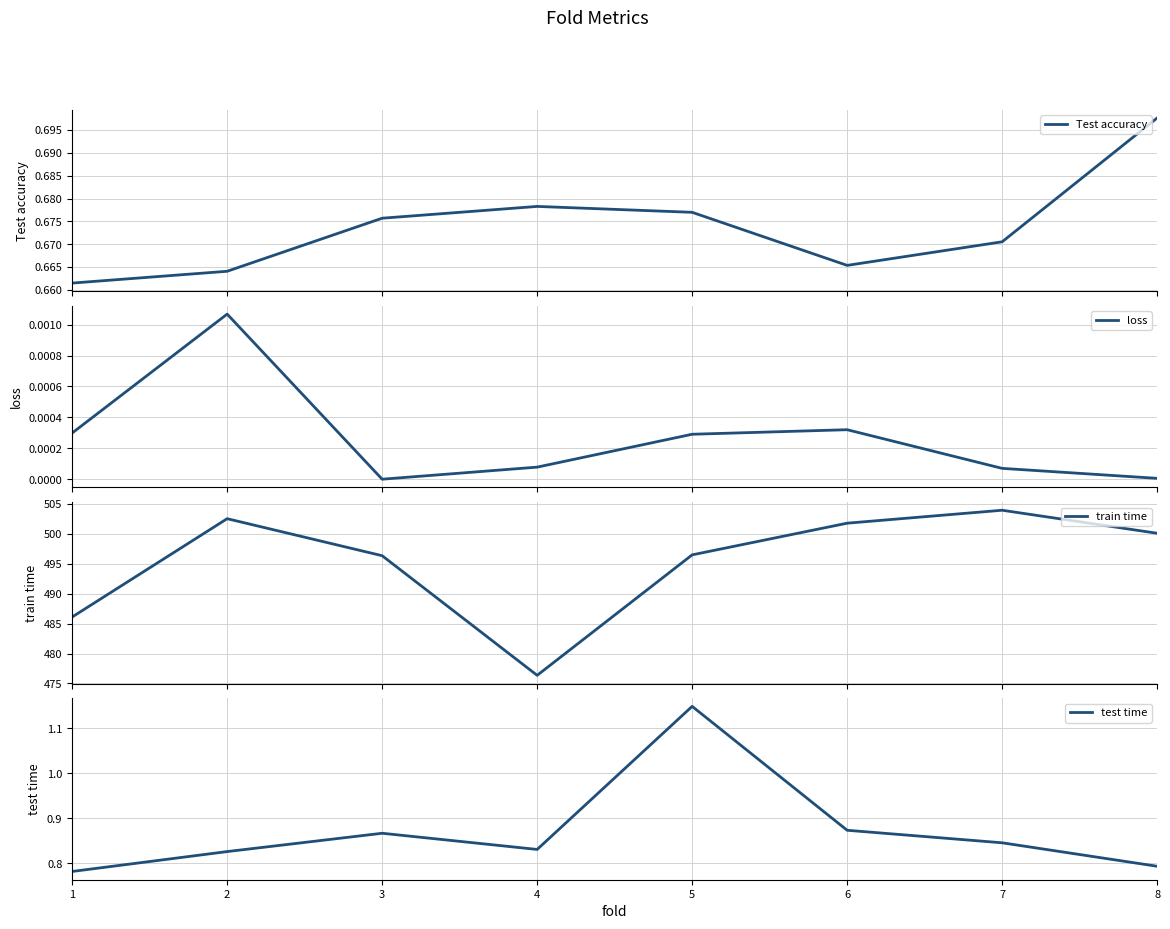

Is it true that Test accuracy equals 0.9 at 6?

False